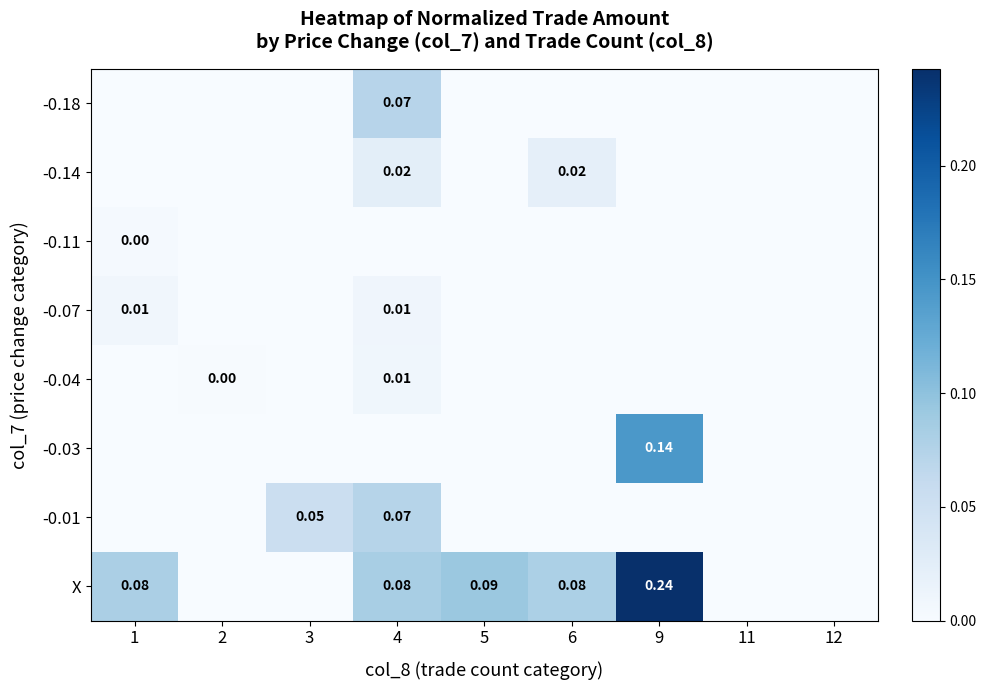

How many positive values does the -0.11 series have?

1